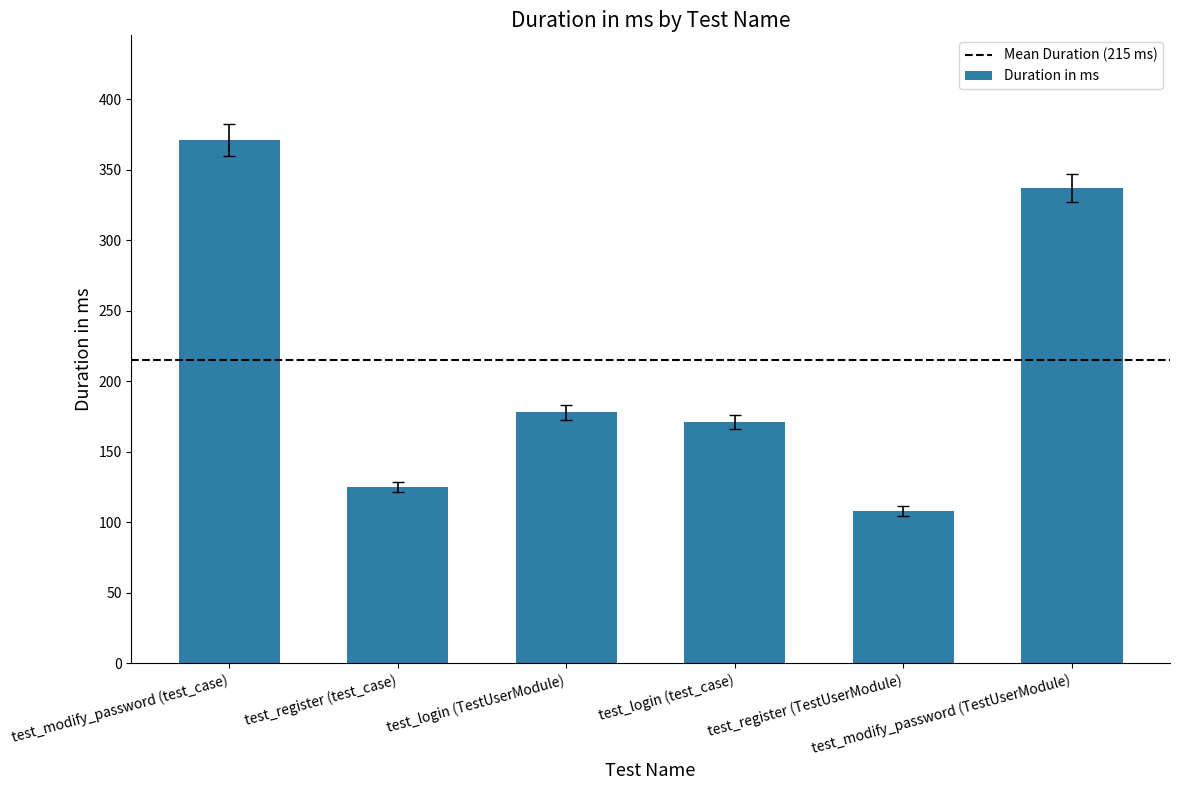

At which category does the chart reach its minimum across all series?

test_register (TestUserModule)